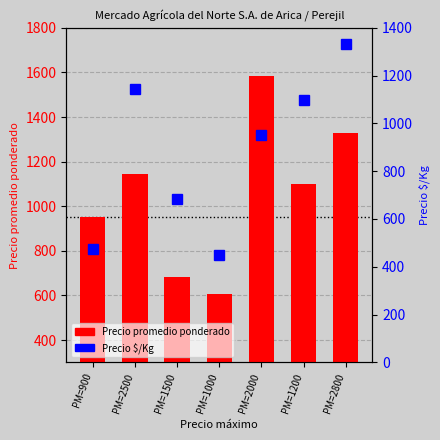

The value of Precio promedio ponderado at PM=2500 is 1144.5. True or false?

True